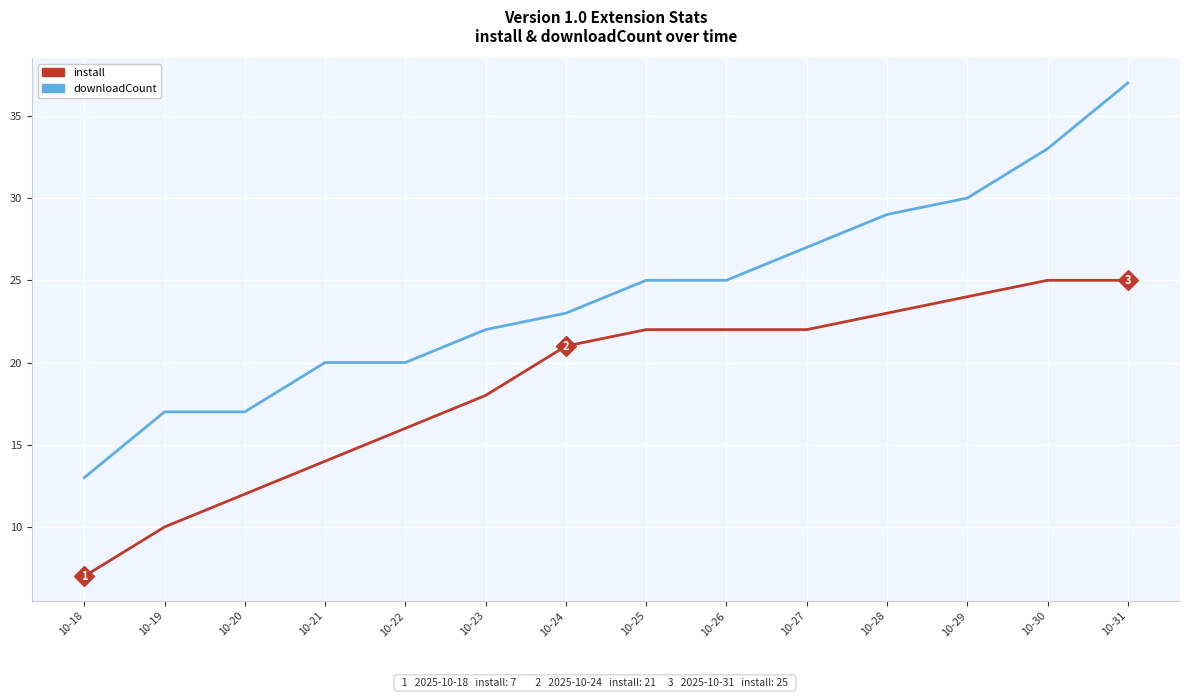

True or false: downloadCount and install cross at least once.

False